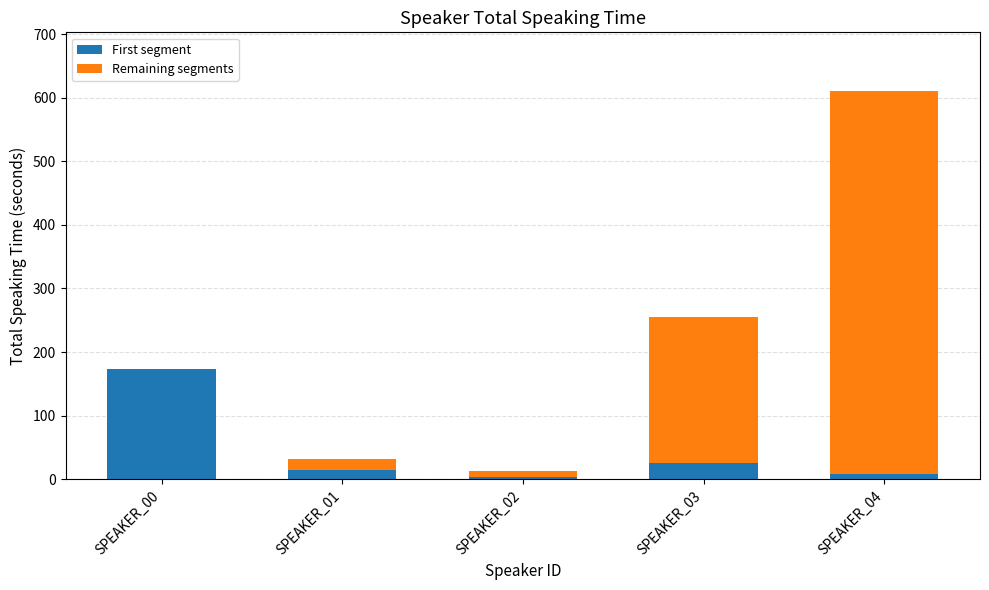

What is the highest value of the First segment series?

172.8